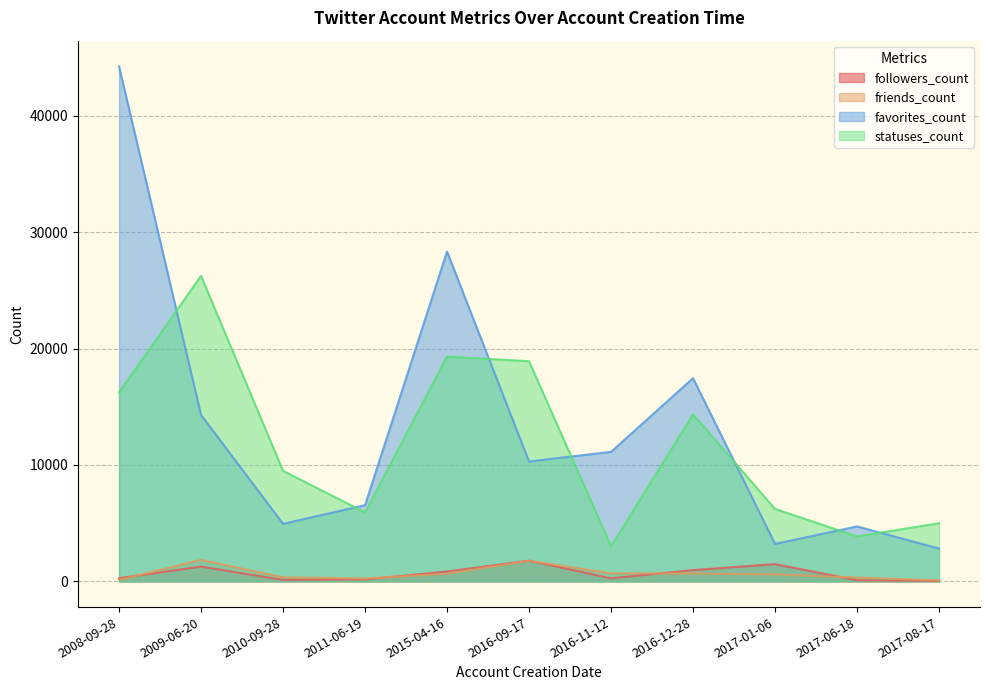

What is the smallest value displayed?

37